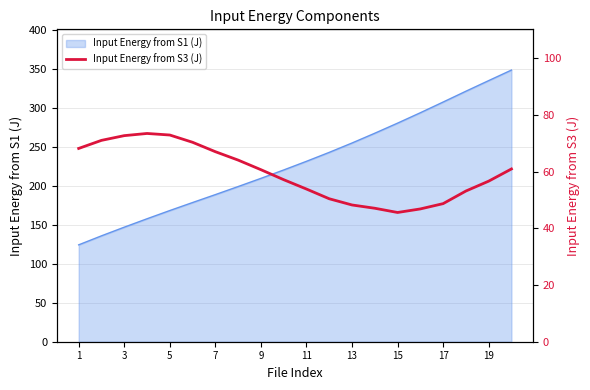

Is it true that Input Energy from S1 (J) equals 496.0 at 19?

False